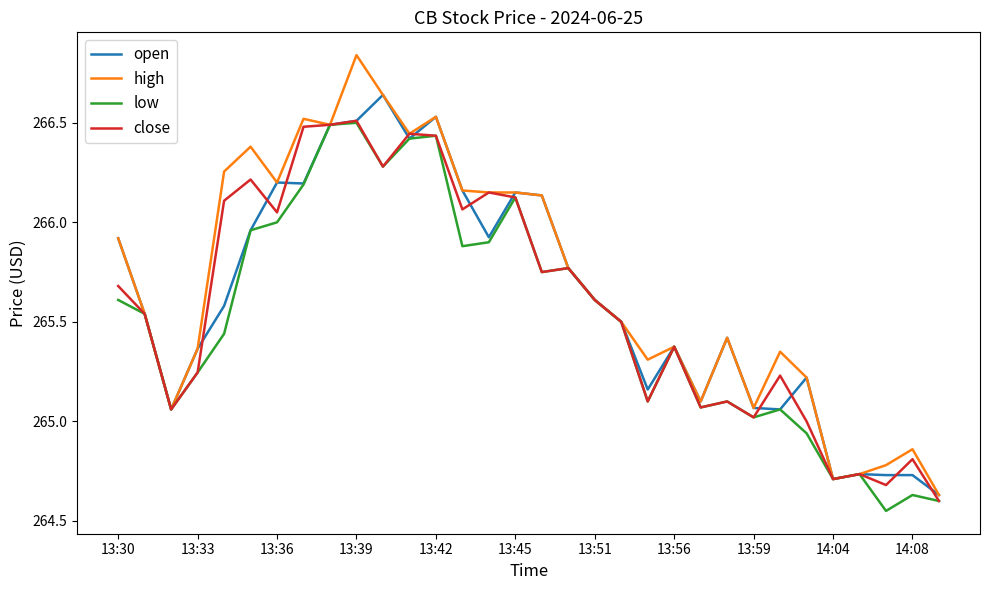

Which series has the widest spread of values?

high